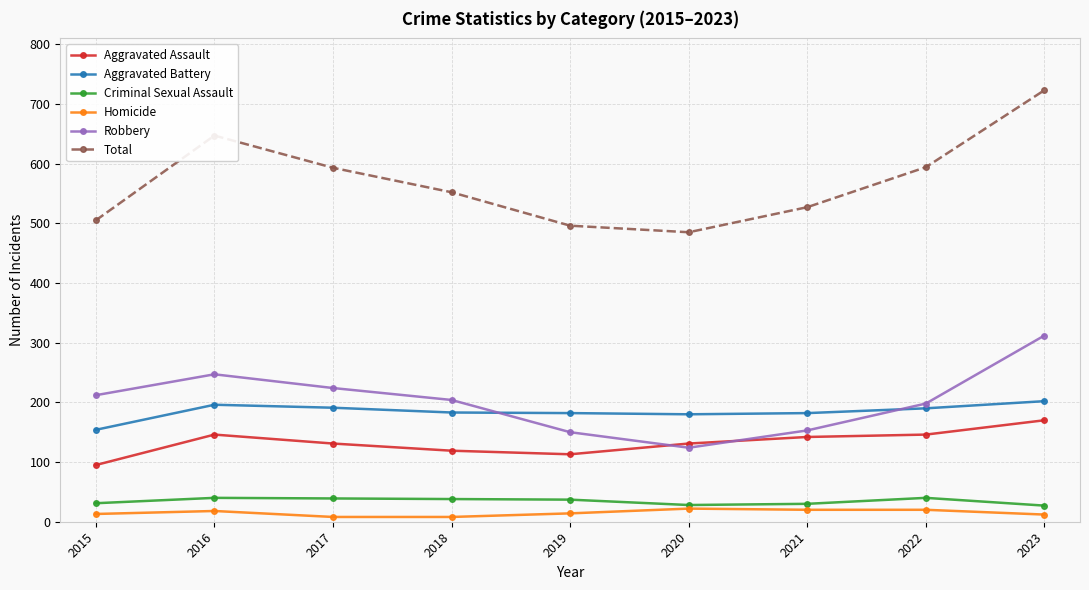

Which series has the widest spread of values?

Total